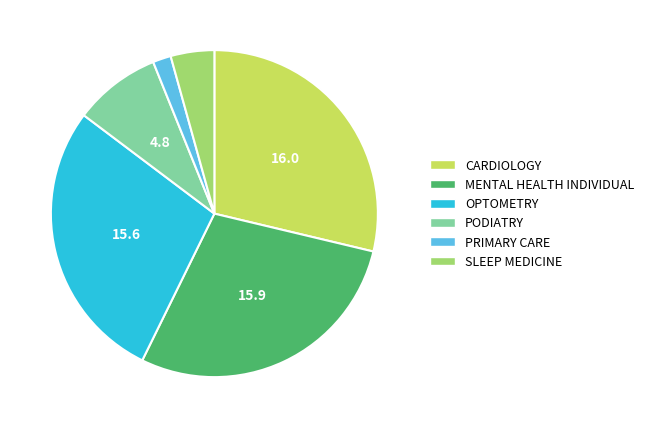

How many slices are in this pie chart?

6